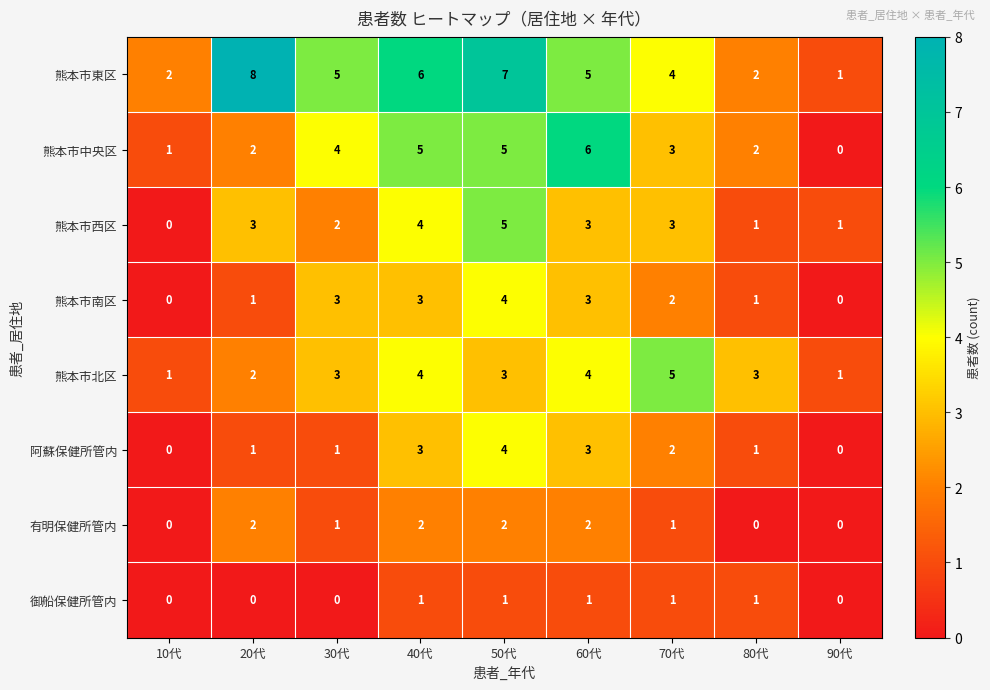

Is it true that 熊本市北区 equals 0 at 20代?

False